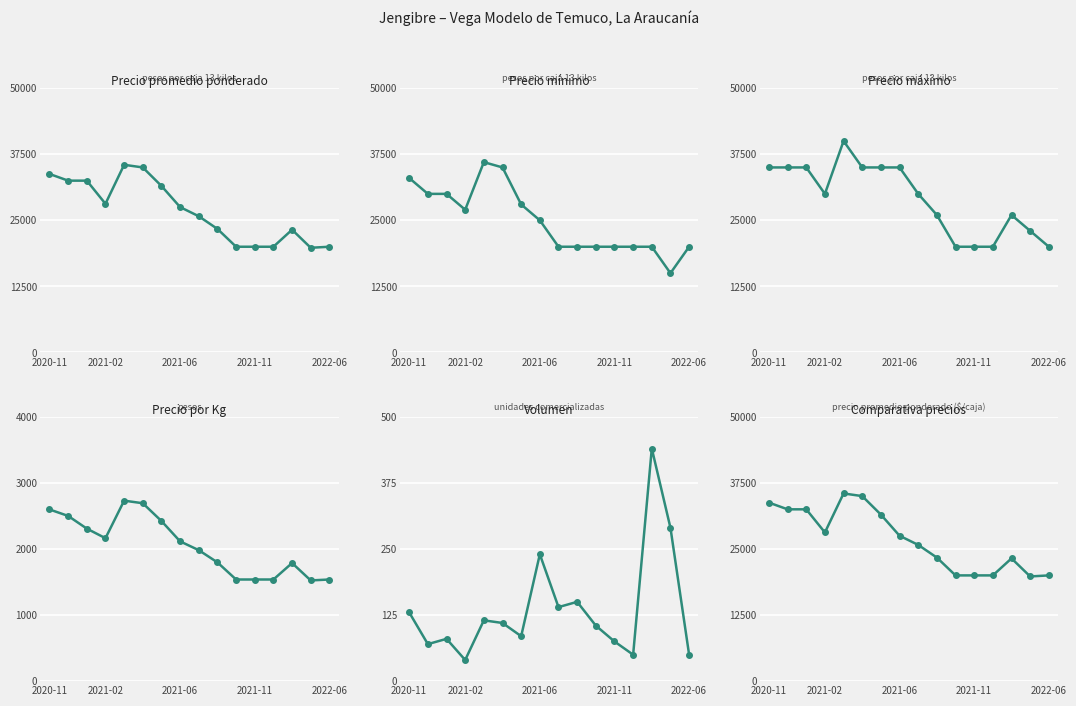

In Precio minimo, how many points are lower than both neighbors (excluding endpoints)?

2